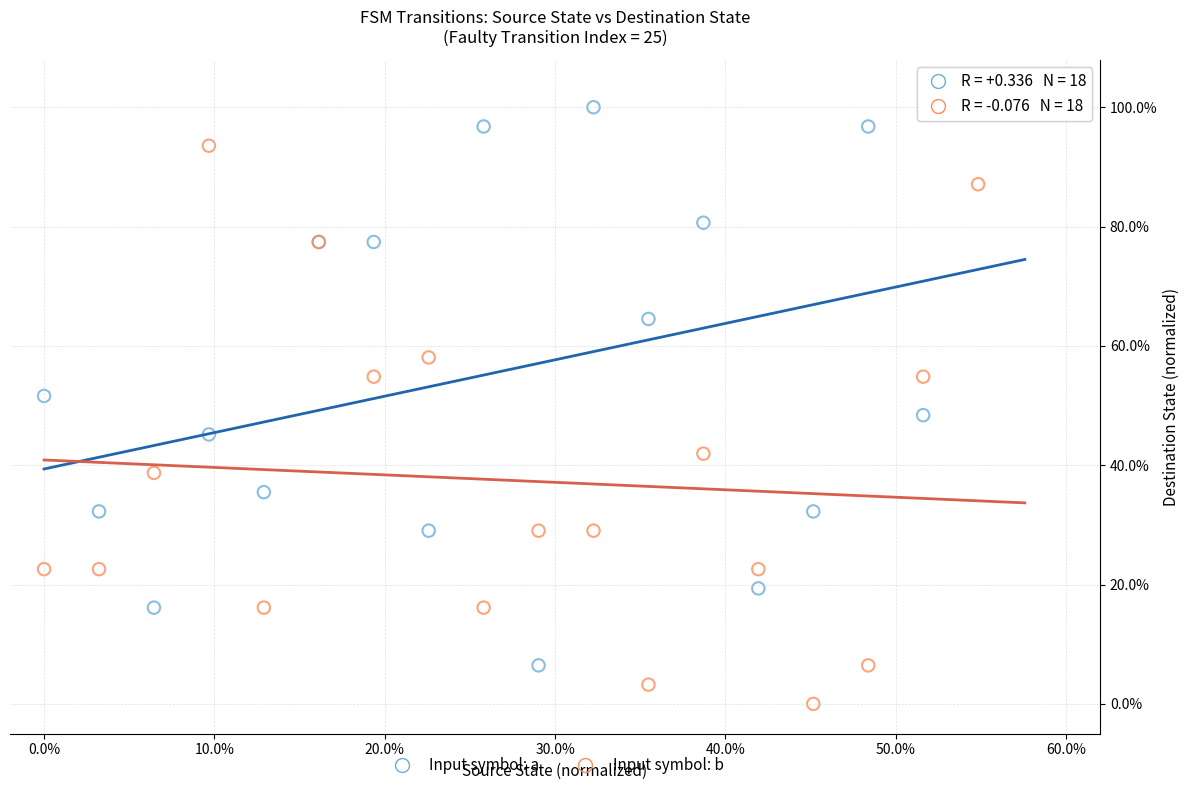

What are all the series names shown in the legend?

Input symbol: a, Input symbol: b